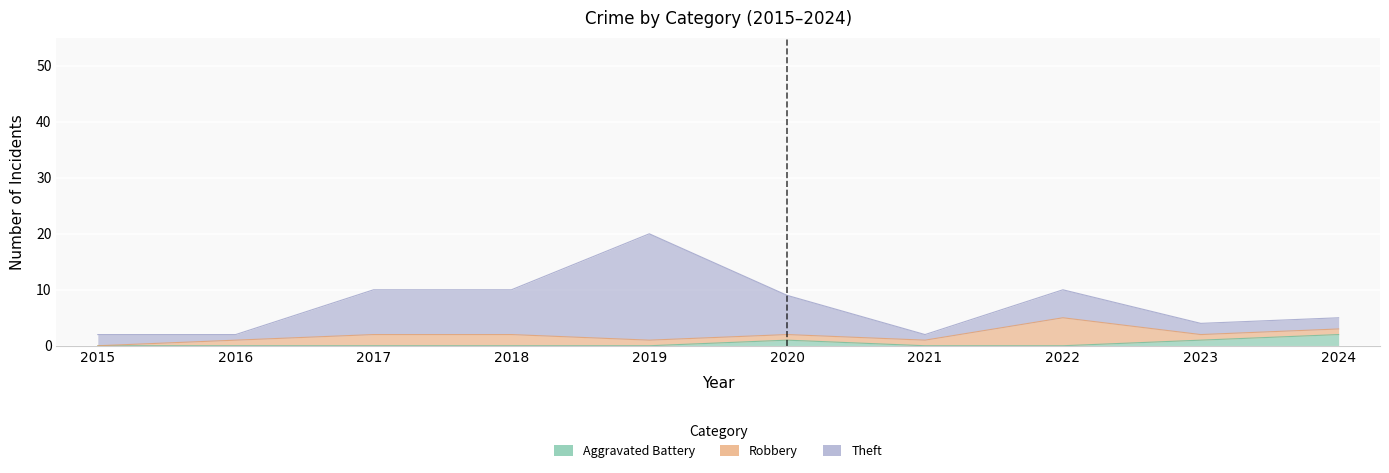

What is the difference between the maximum and second lowest values in the Theft series?

18